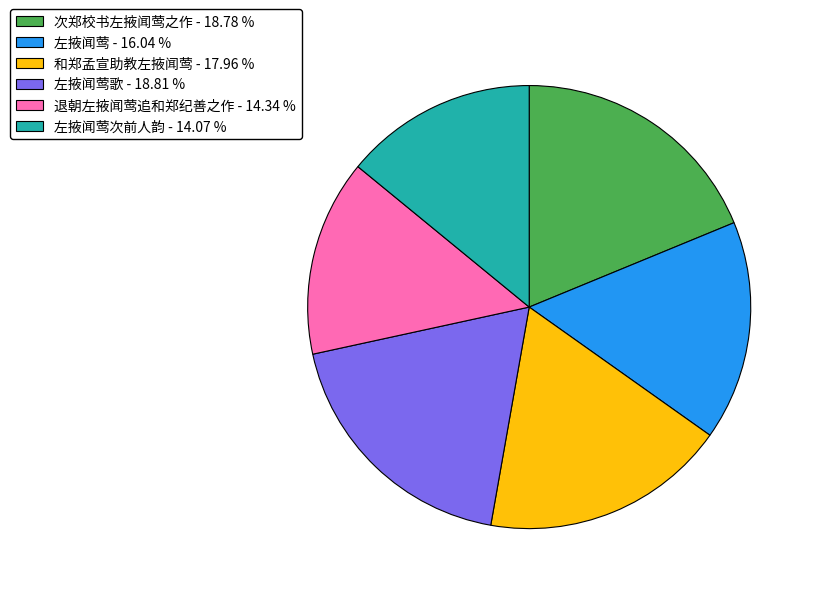

Does 和郑孟宣助教左掖闻莺 - 17.96 % account for over 50% of the chart?

No